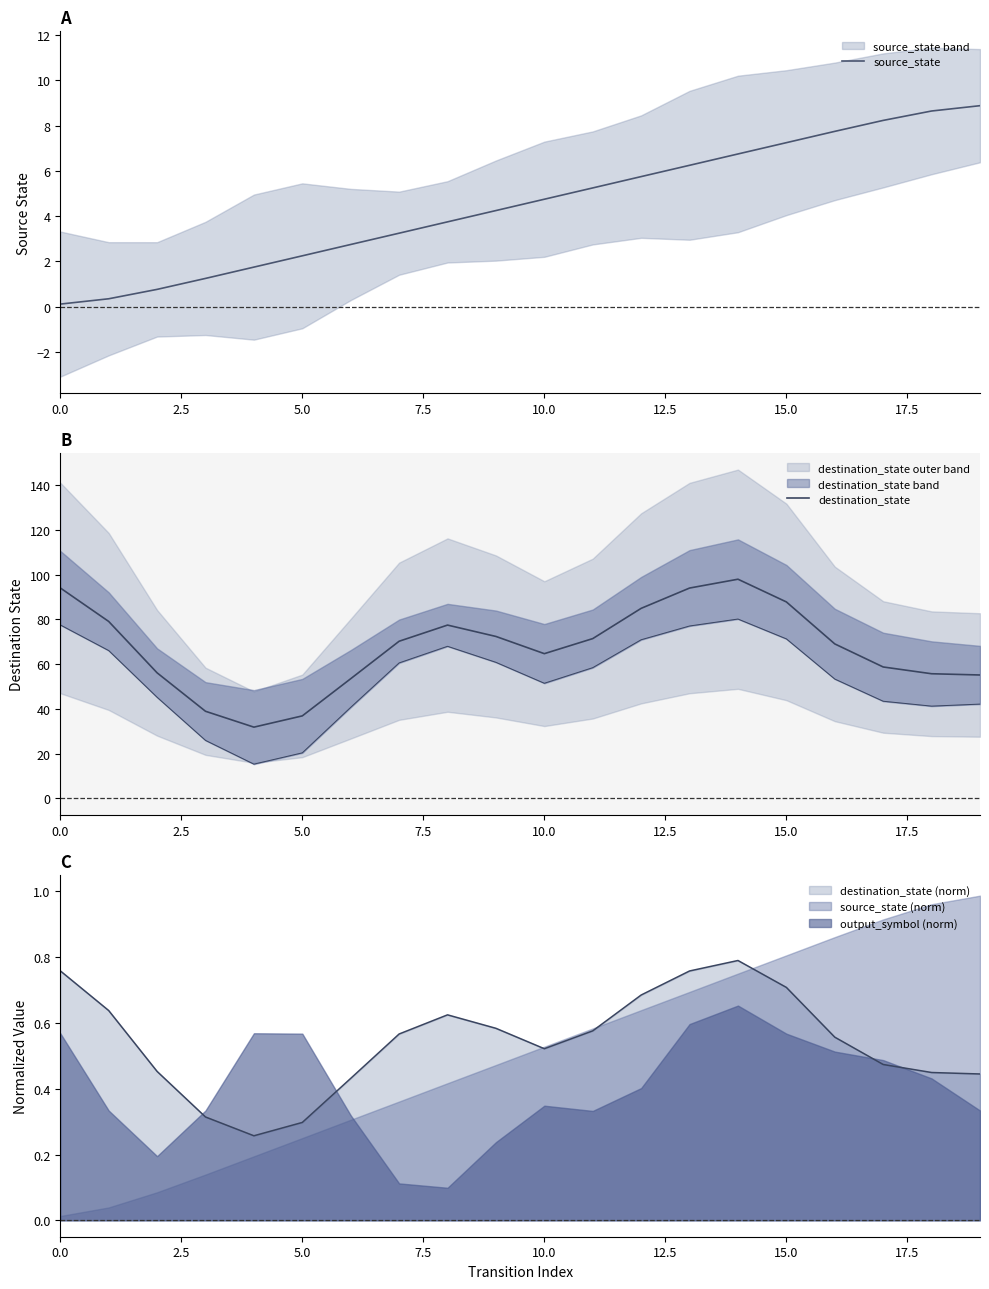

Which category has the highest value across all series?

14